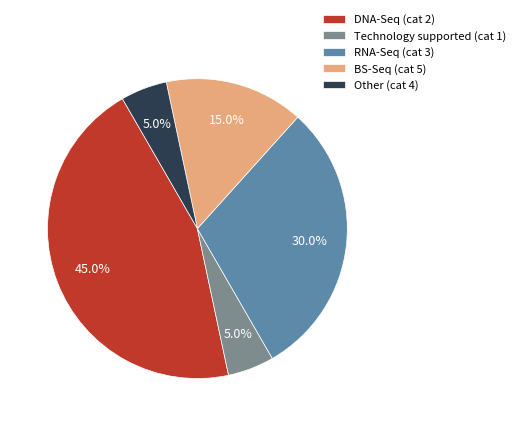

Is there any slice that represents more than half of the pie?

No